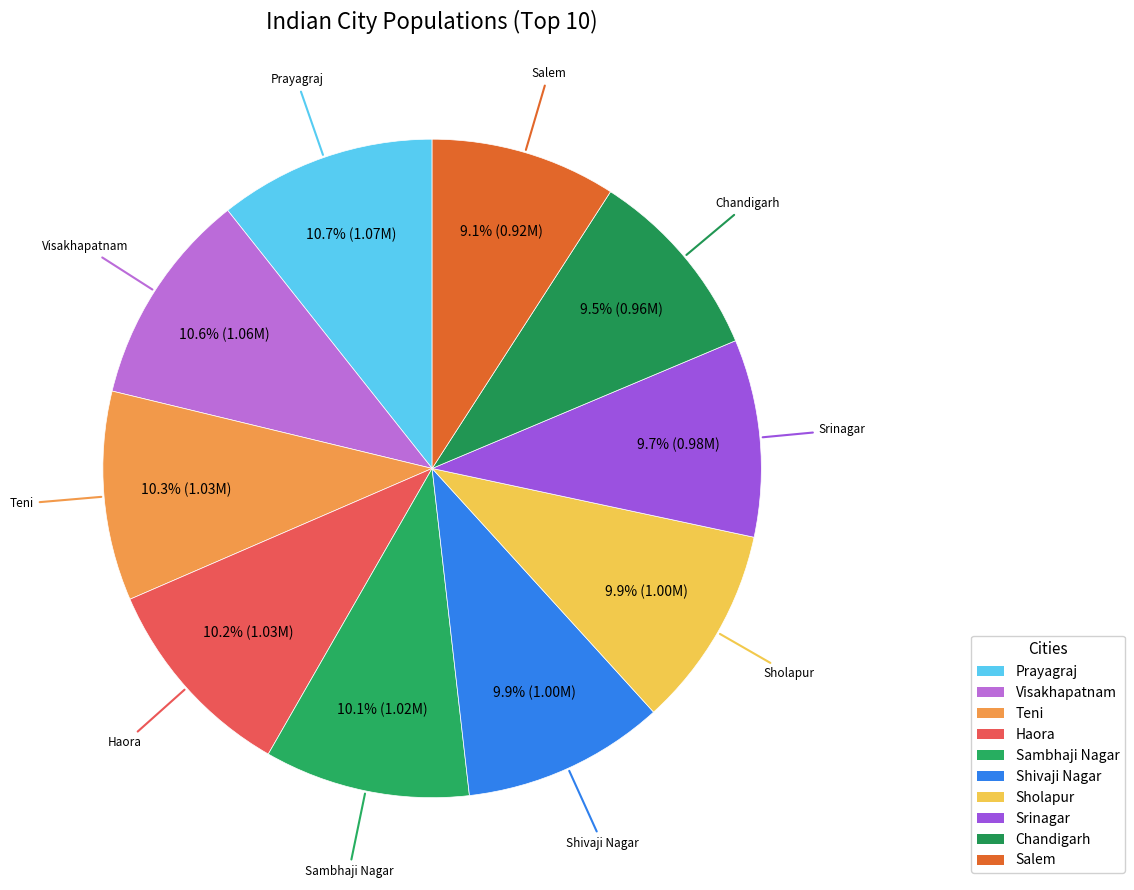

To the nearest percent, what percentage of the pie is Prayagraj?

11%